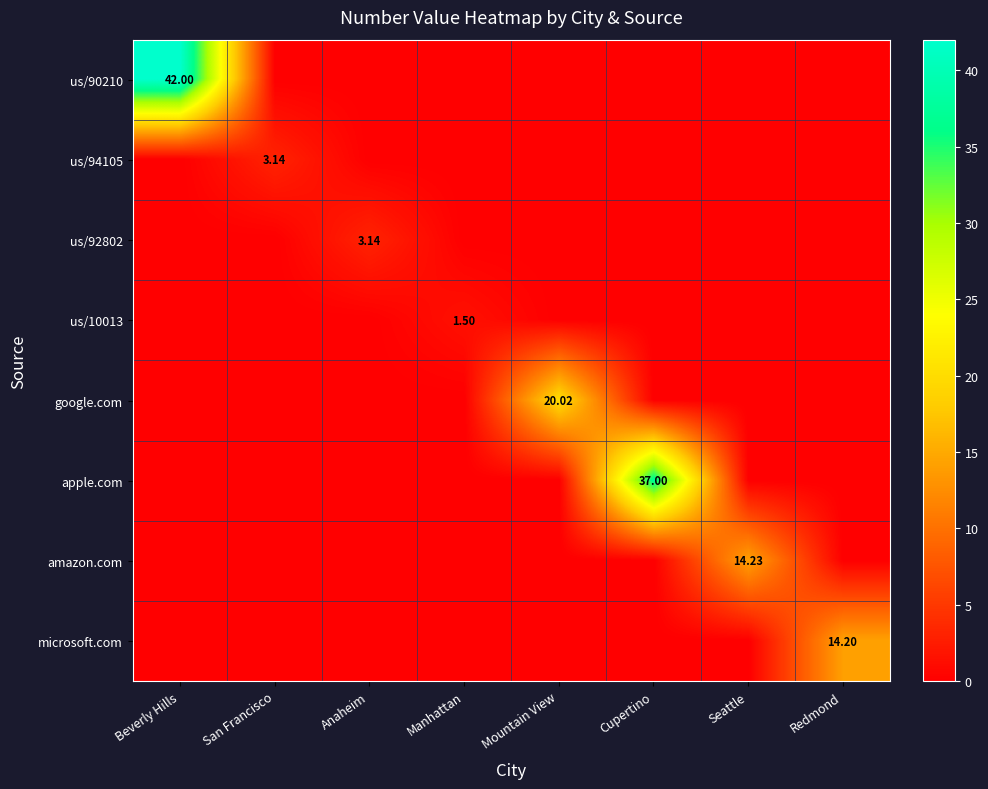

True or false: us/92802 has a value of 0.0 at Beverly Hills.

True